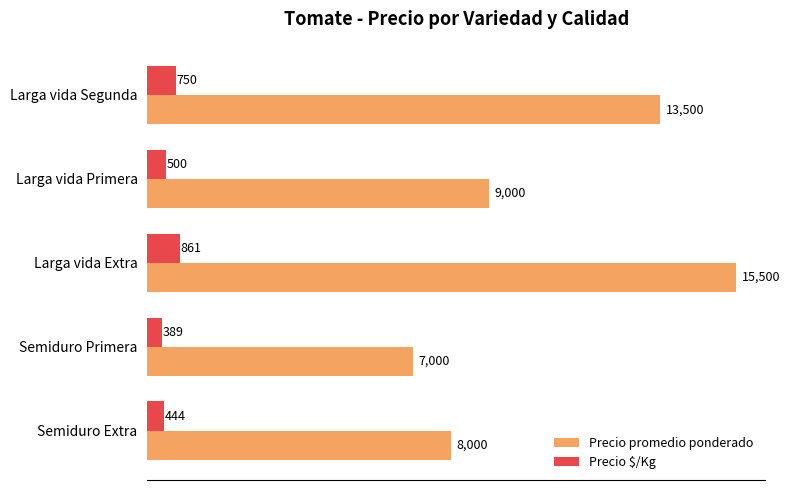

Rank the series by their maximum value, from lowest to highest.

Precio $/Kg, Precio promedio ponderado